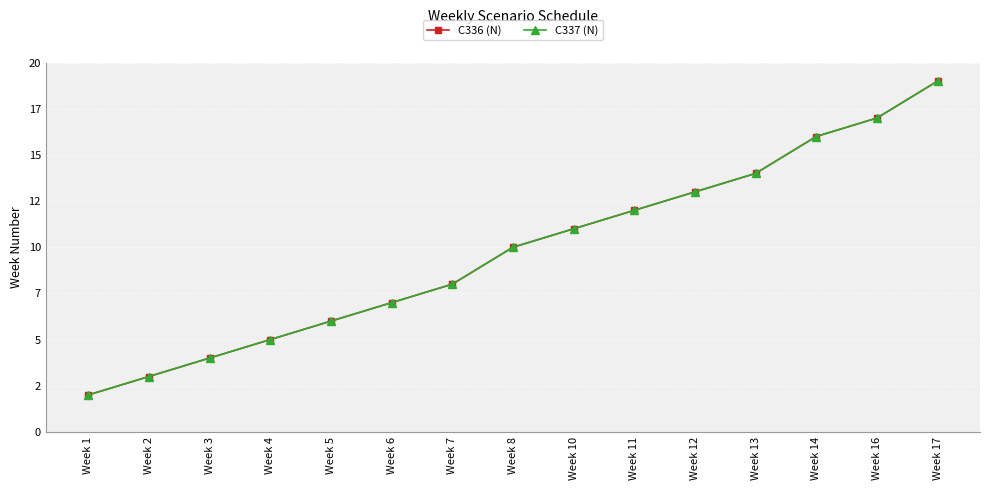

True or false: C337 (N) and C336 (N) intersect in this chart.

False